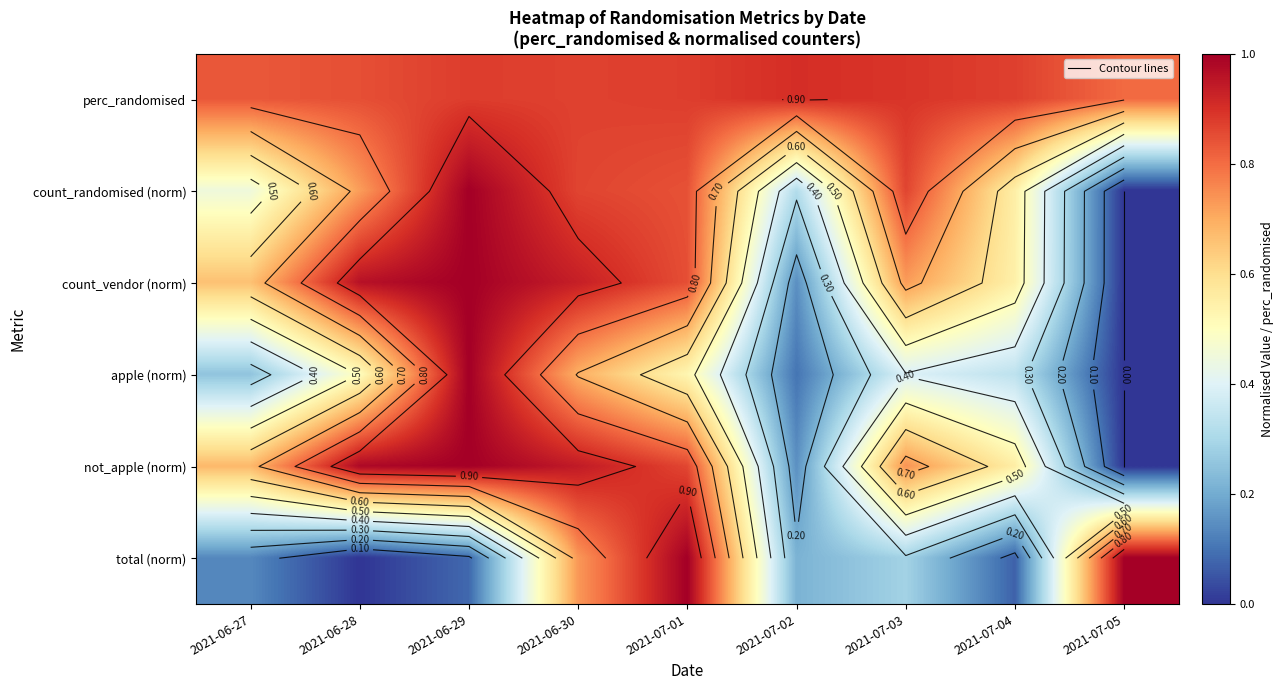

How many distinct data groups are displayed?

6